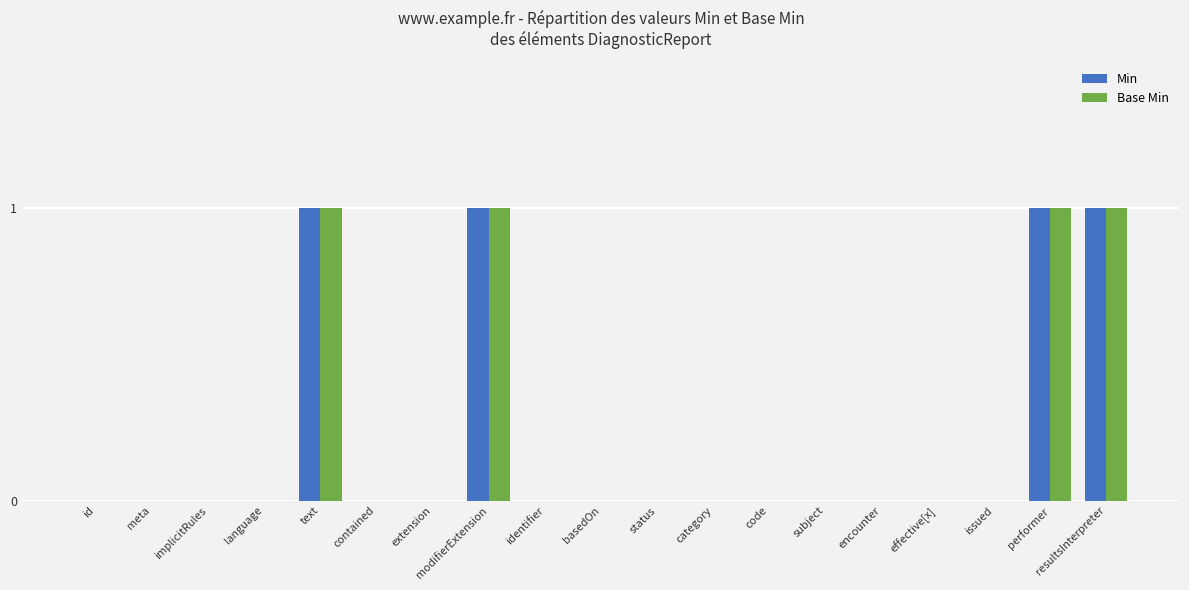

What is the sum of all Min values?

4